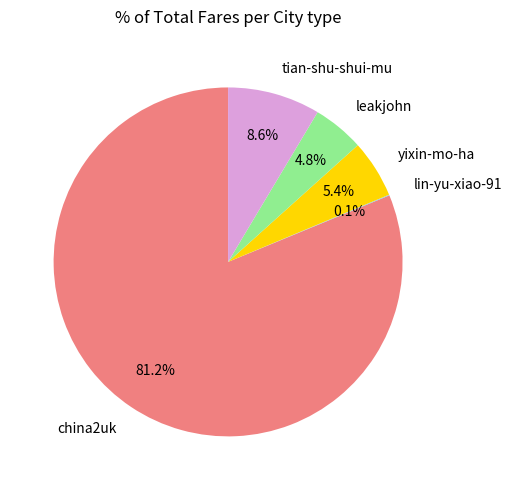

What is the ratio of the value at leakjohn to the value at yixin-mo-ha?

0.9